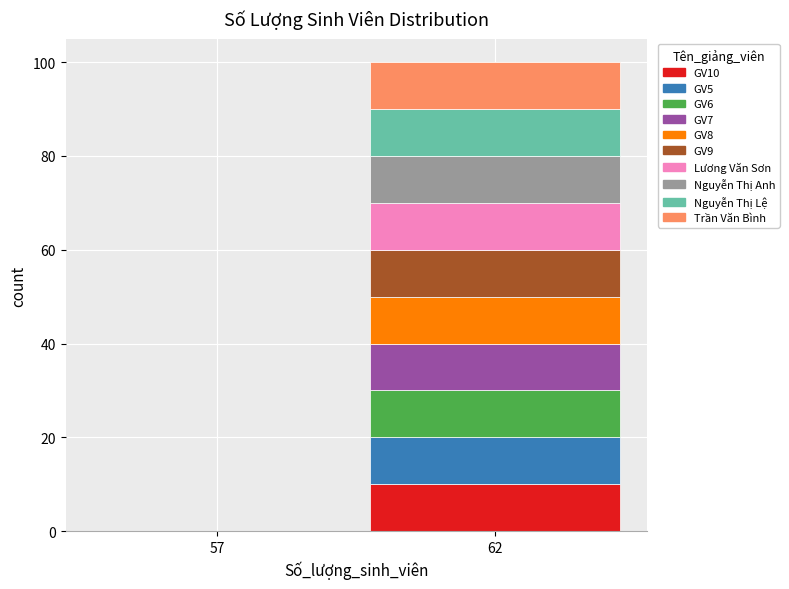

Reading right to left, list the values for the GV10 series.

62=10	57=0